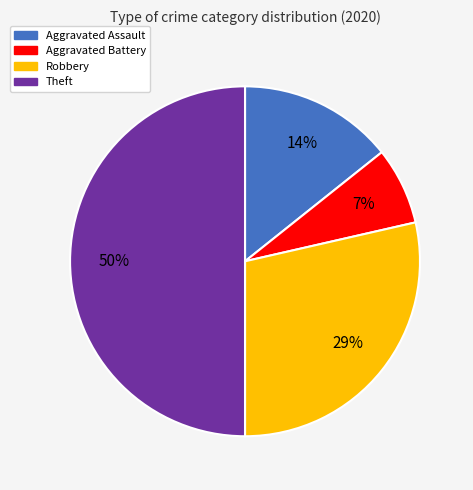

What is the smallest slice in the pie chart?

Aggravated Battery